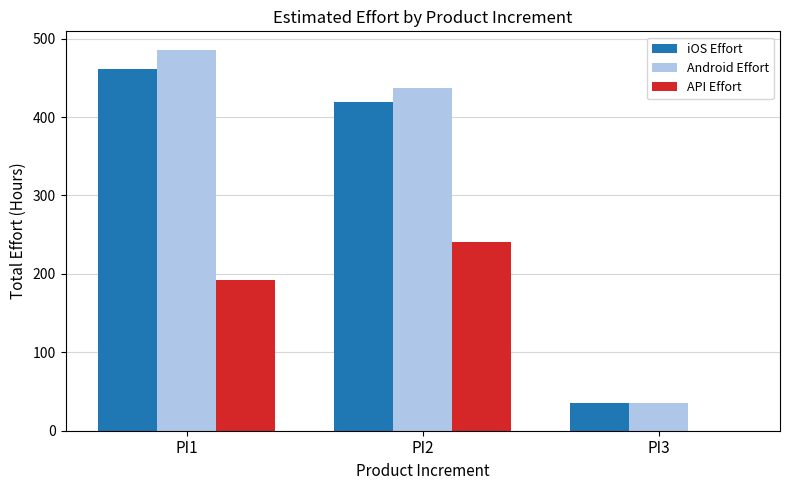

Reading right to left, extract all data points from this chart.

iOS Effort: PI3=35	PI2=419	PI1=461
Android Effort: PI3=35	PI2=437	PI1=485
API Effort: PI3=0	PI2=240	PI1=192